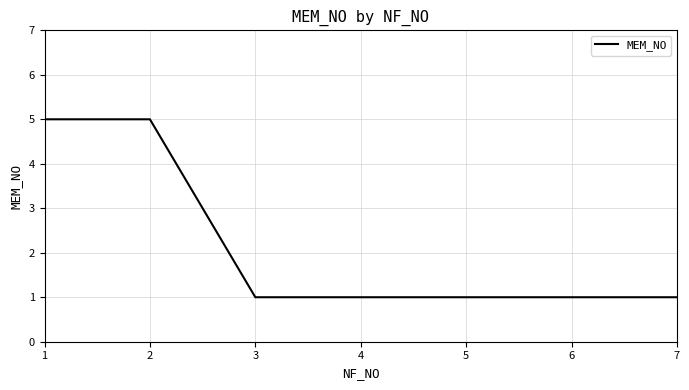

Is this an area chart (filled region under the line)?

No